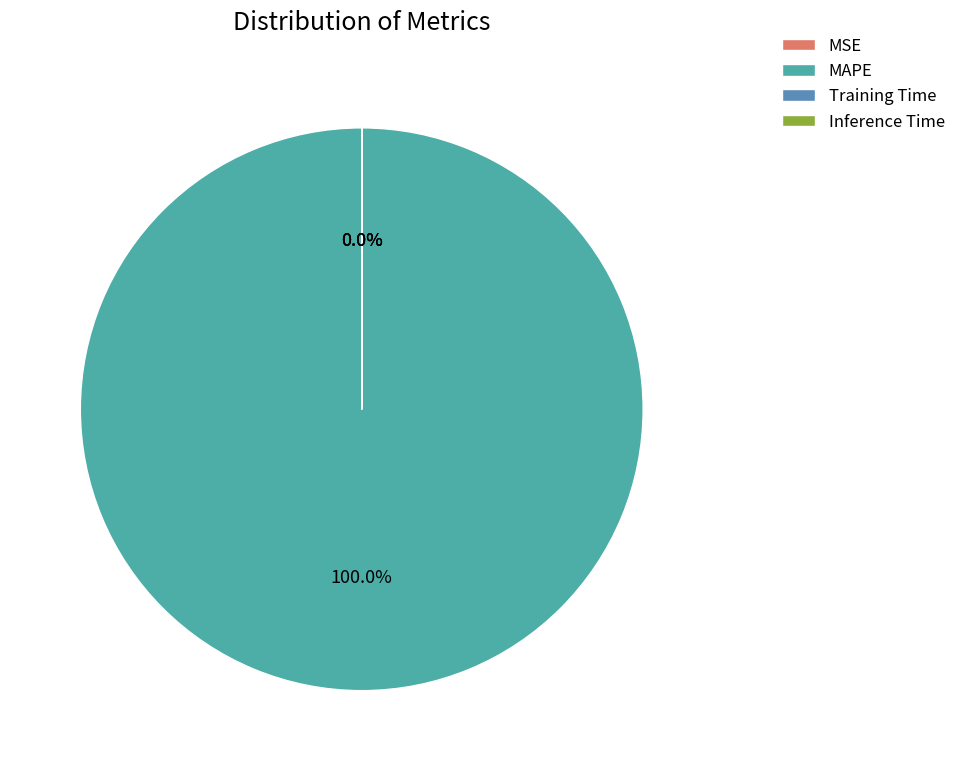

The Inference Time slice represents 1% of the pie. True or false?

False